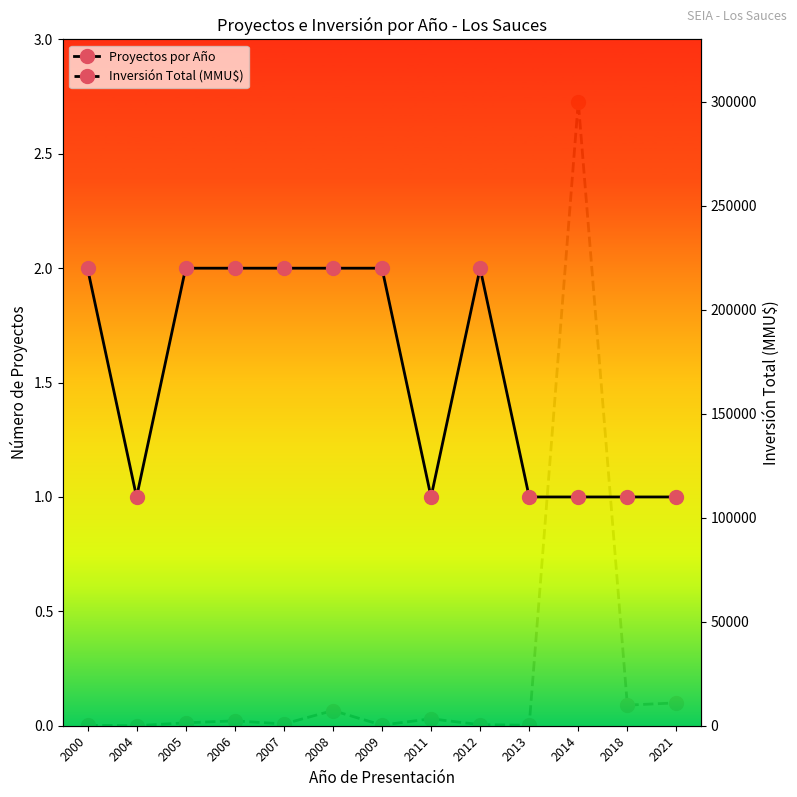

What is the sum of the Proyectos por Año values at 2007 and 2012?

4